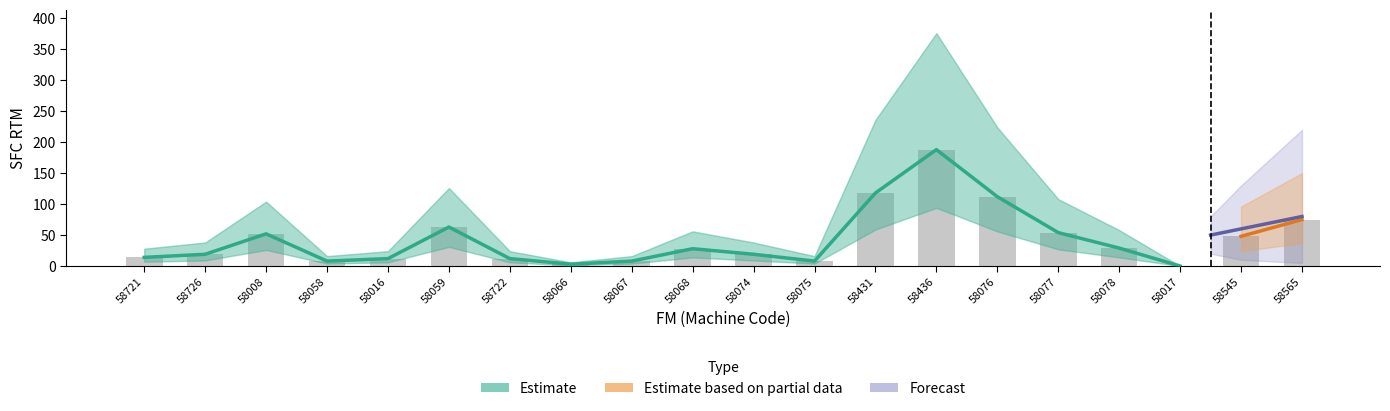

Reading left to right, what are all the values shown in this chart?

SFC RTM: 58721=14	58726=19	58008=52	58058=8	58016=12	58059=63	58722=12	58066=3	58067=8	58068=28	58074=19	58075=8	58431=118	58436=188	58076=112	58077=54	58078=29	58017=0	58545=48	58565=75
SFC RTM upper: 58721=28	58726=38	58008=104	58058=16	58016=24	58059=126	58722=24	58066=6	58067=16	58068=56	58074=38	58075=16	58431=236	58436=376	58076=224	58077=108	58078=58	58017=0	58545=96	58565=150
SFC RTM lower: 58721=7	58726=9	58008=26	58058=4	58016=6	58059=31	58722=6	58066=1	58067=4	58068=14	58074=9	58075=4	58431=59	58436=94	58076=56	58077=27	58078=14	58017=0	58545=24	58565=37